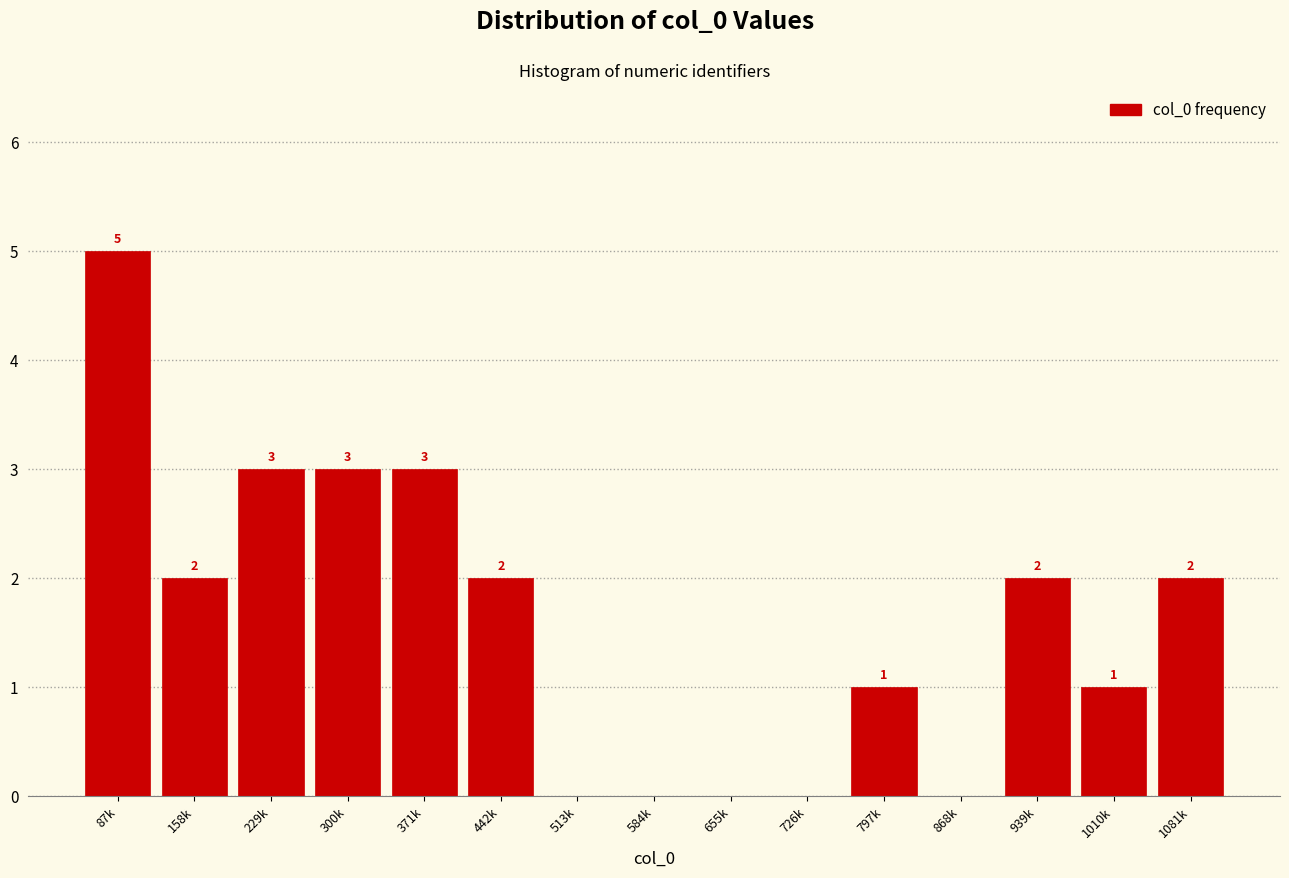

Reading left to right, list all the values displayed in this chart.

87k=5	158k=2	229k=3	300k=3	371k=3	442k=2	513k=0	584k=0	655k=0	726k=0	797k=1	868k=0	939k=2	1010k=1	1081k=2